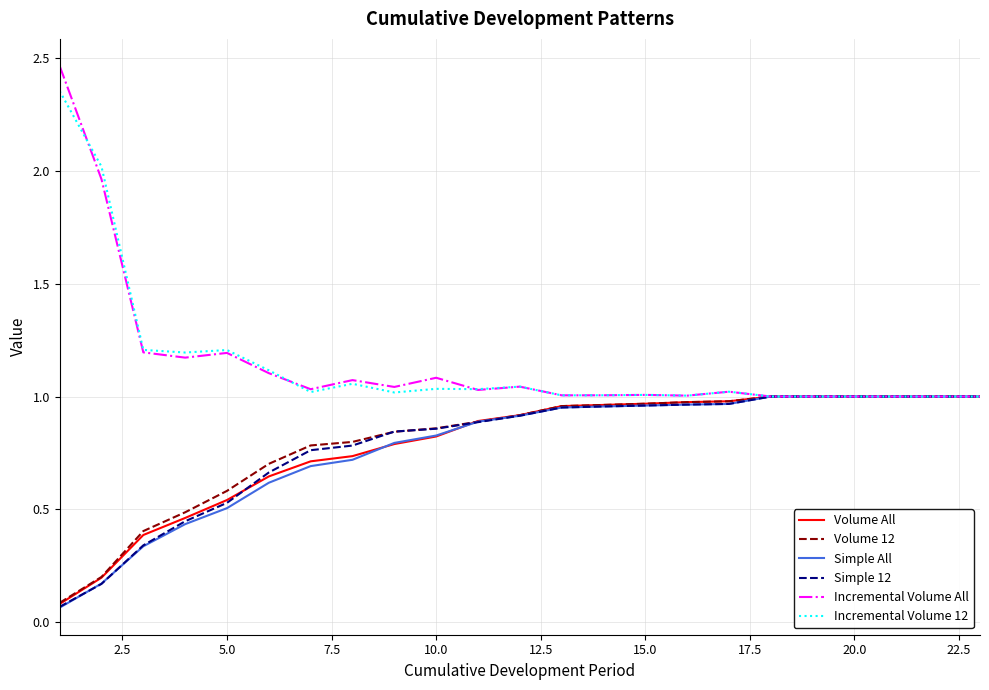

Which series has the largest range (max minus min)?

Incremental Volume All